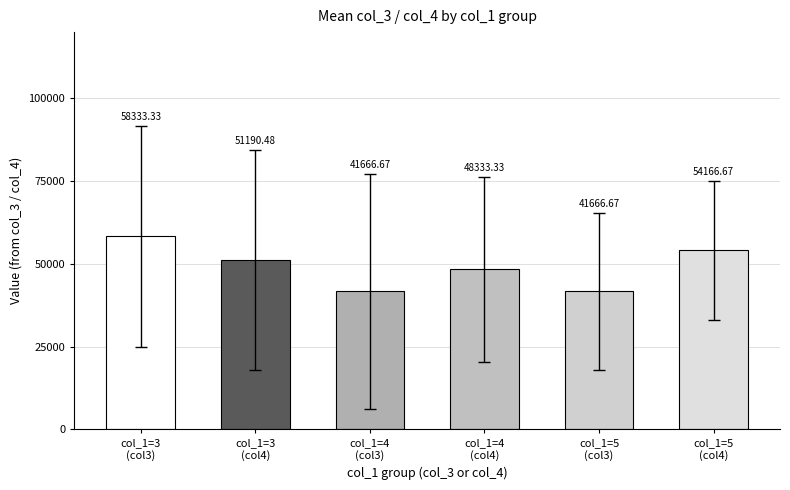

What value does the data have at col_1=5
(col3)?

41666.7